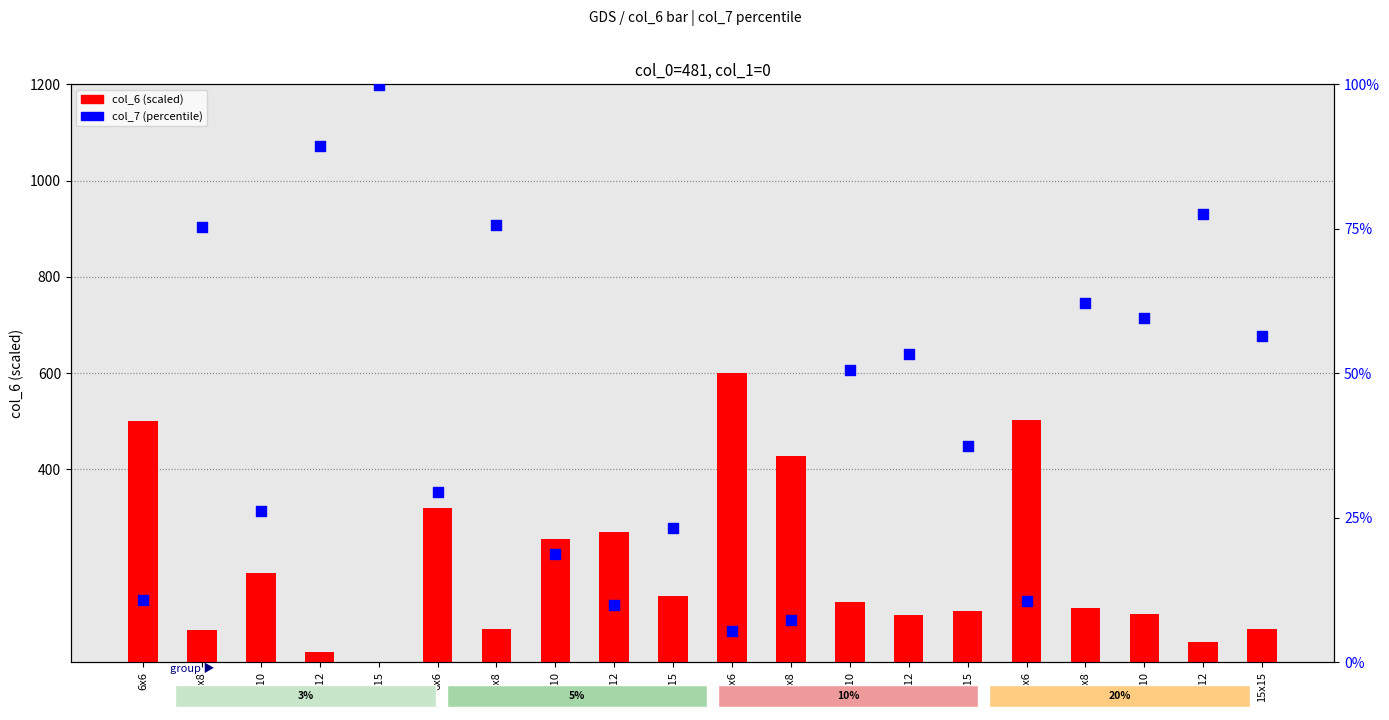

Which series contains the lowest Y value?

col_6 (scaled)